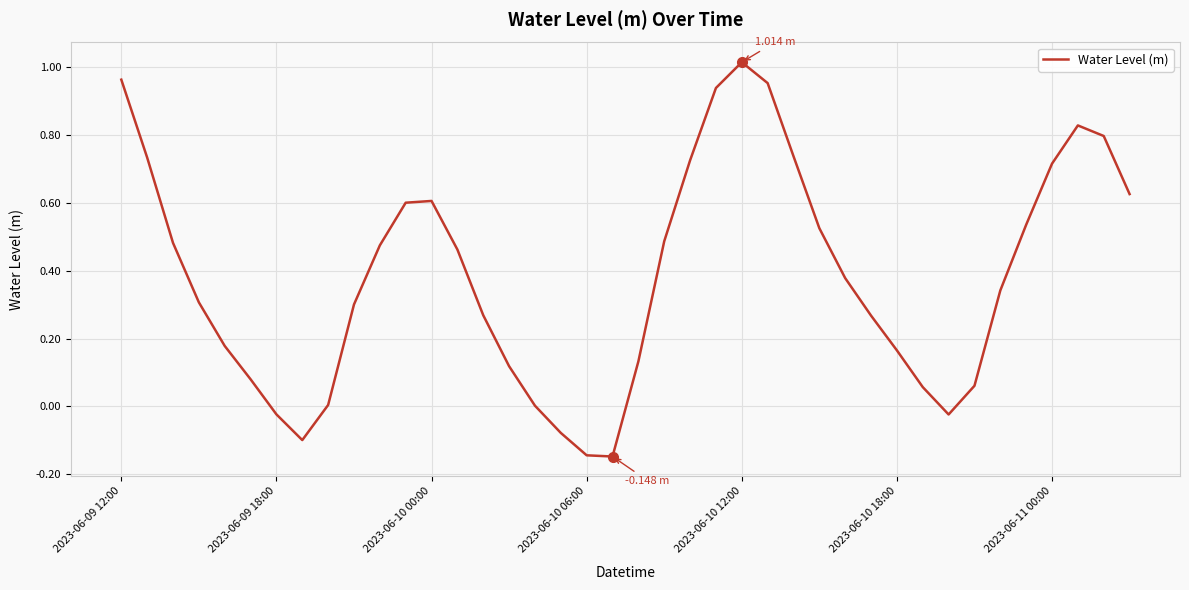

What is the difference between the maximum and minimum values?

1.2